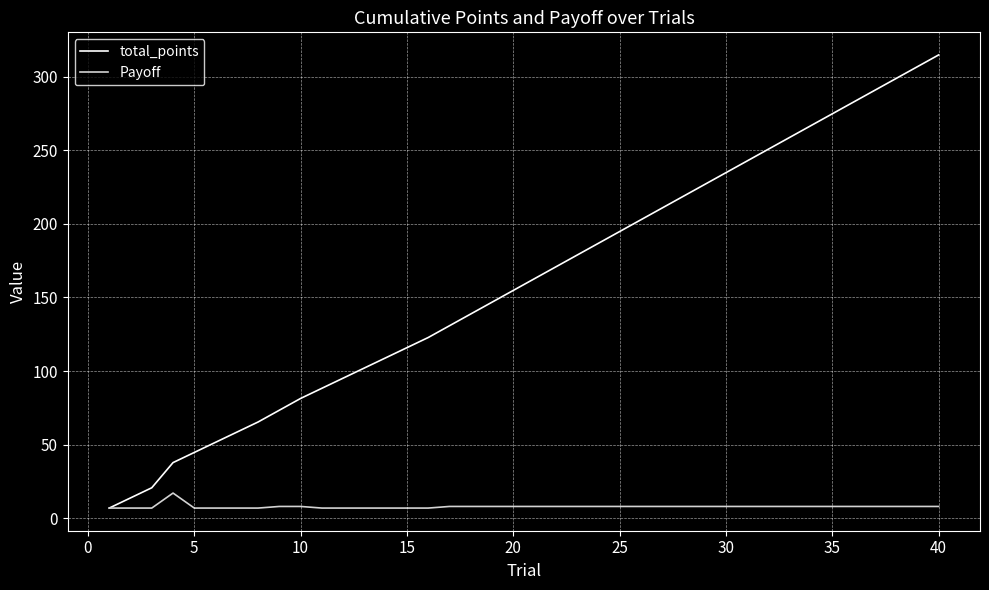

Rank the series by their maximum value, from lowest to highest.

Payoff, total_points